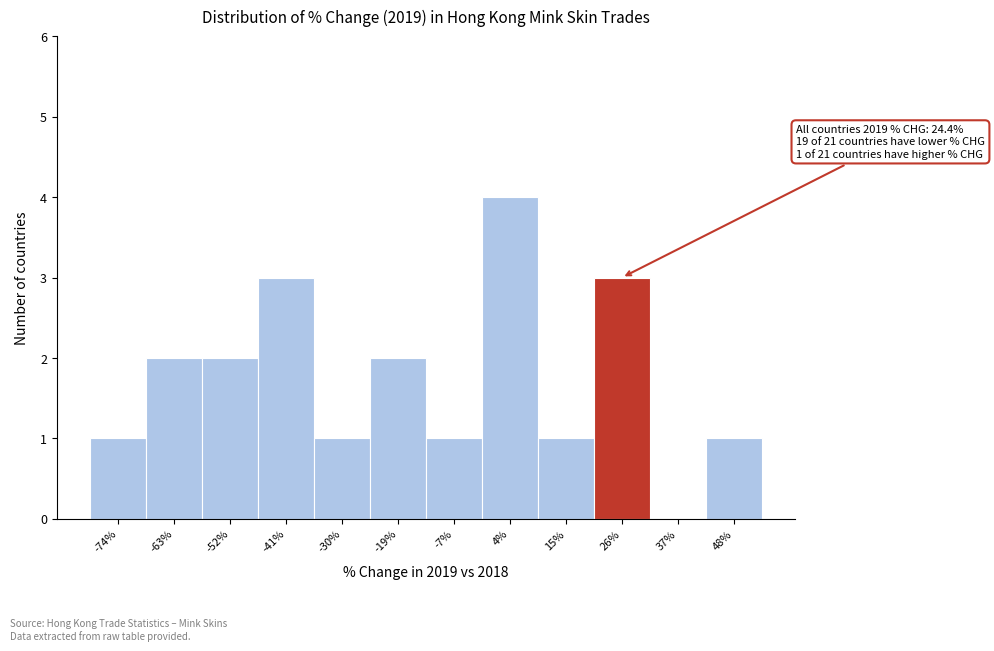

Which range on the x-axis has the tallest bar?

-2 to 10